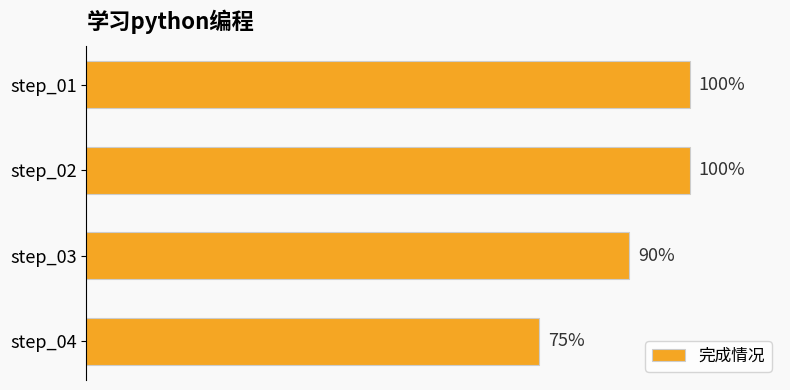

Does the chart contain any negative values?

No